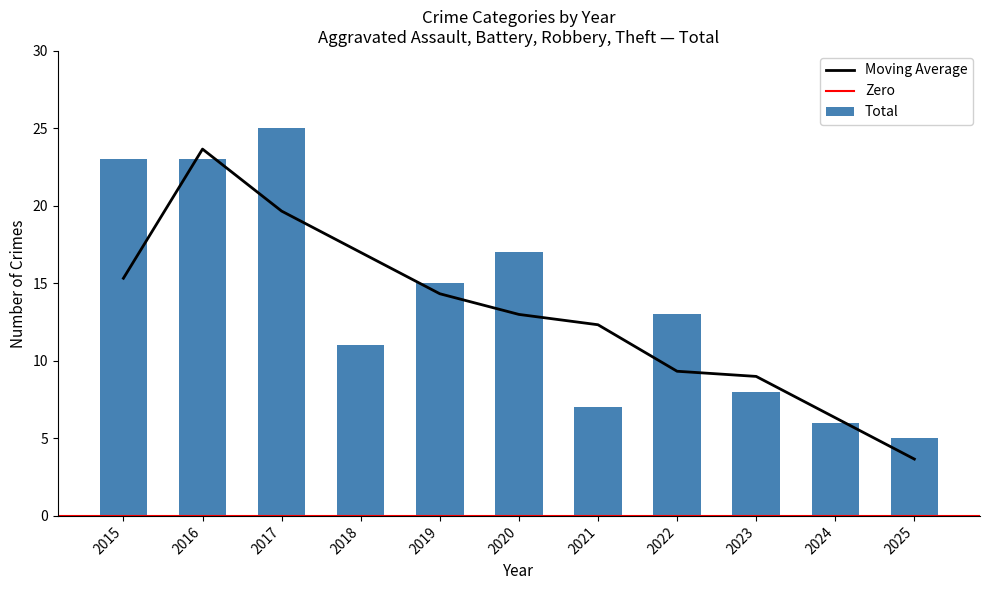

Reading left to right, list all the values displayed in this chart.

Aggravated Assault: 0	0	1	0	0	4	2	1	0	0	1
Aggravated Battery: 2	1	4	1	4	3	1	4	3	1	1
Robbery: 11	4	11	4	4	6	3	1	2	2	1
Theft: 9	18	9	6	7	4	1	7	3	3	2
Total: 23	23	25	11	15	17	7	13	8	6	5